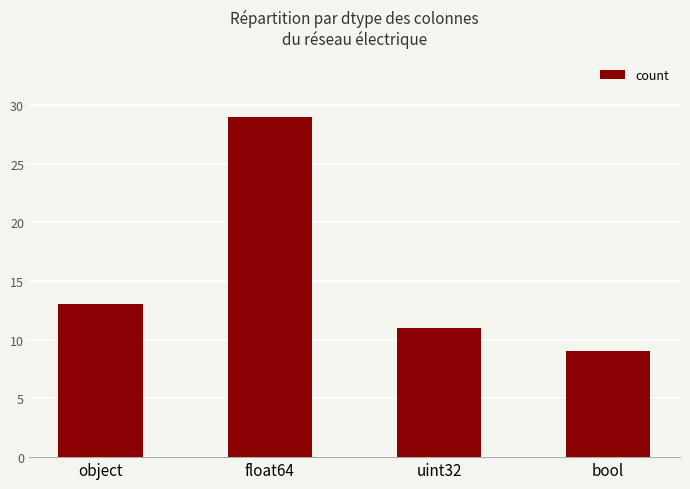

Rank the categories by value from lowest to highest.

bool, uint32, object, float64